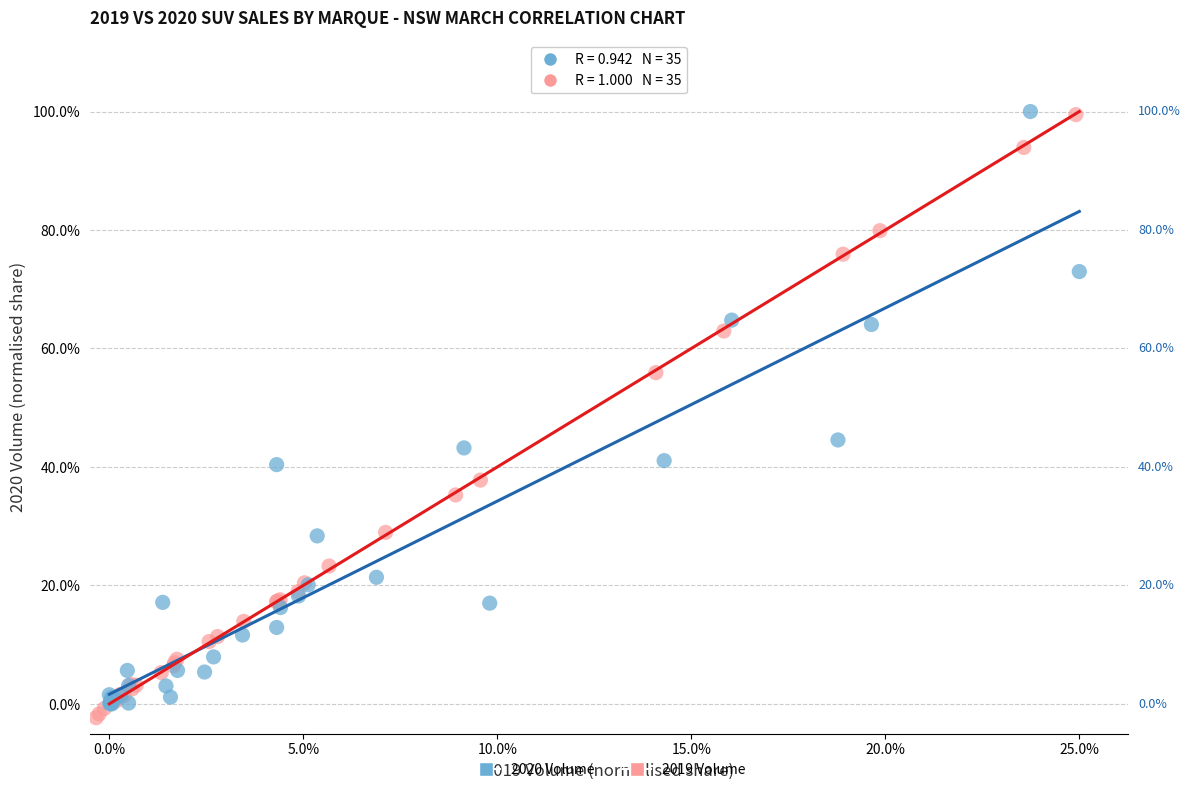

What are all the series names shown in the legend?

2020 Volume, 2019 Volume